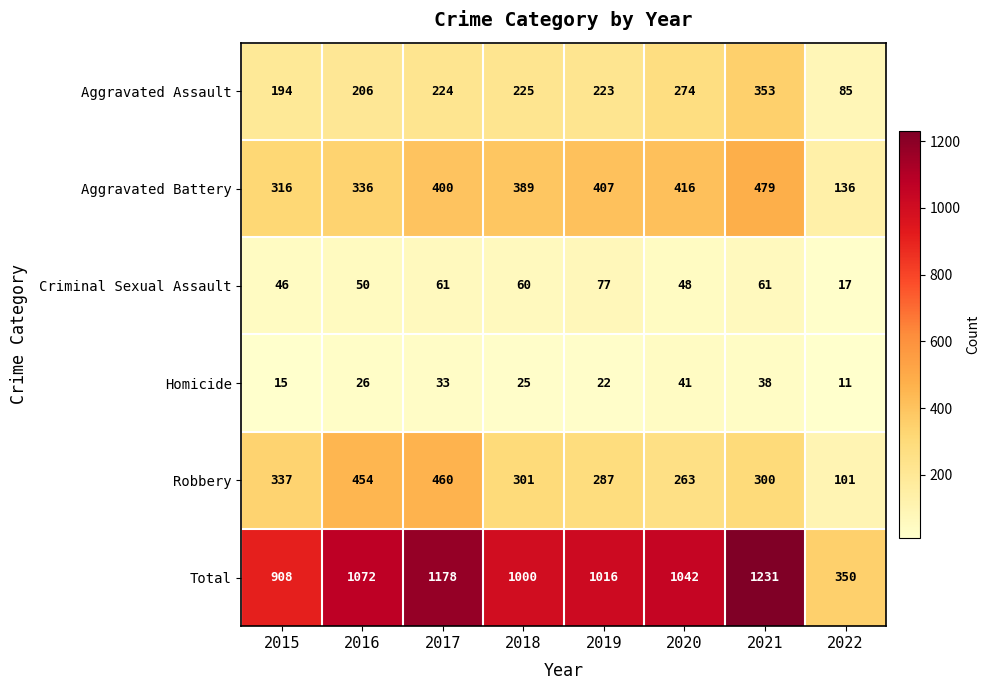

True or false: Total has a value of 1947 at 2021.

False